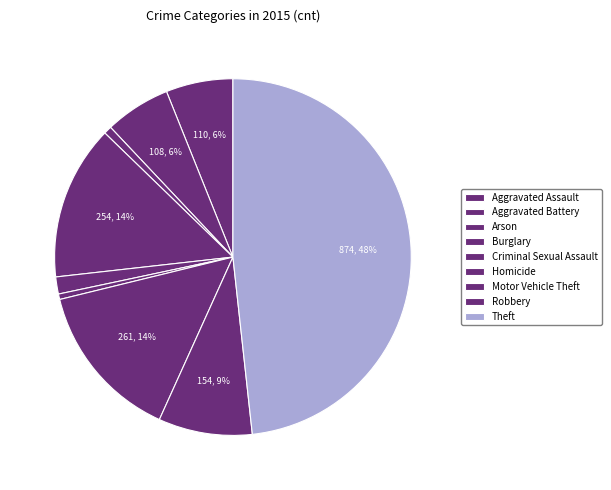

To the nearest percent, what portion does Burglary represent?

14%